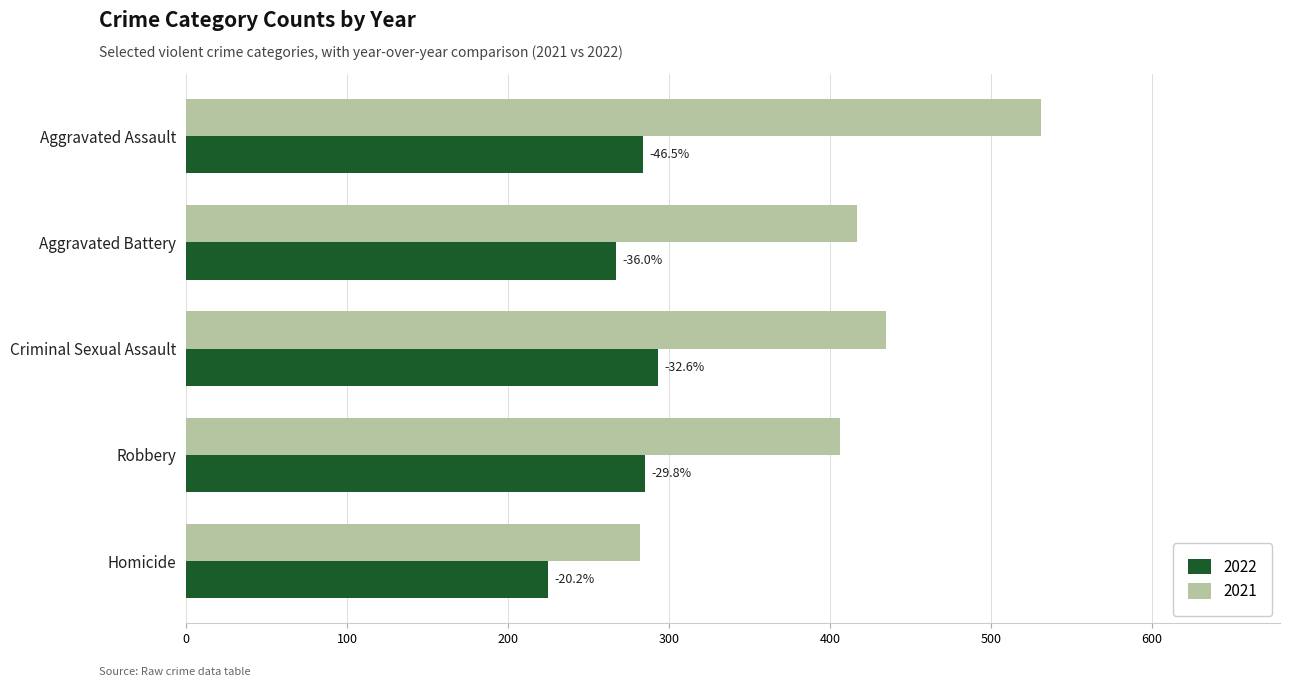

What are all the series names shown in the legend?

2022, 2021